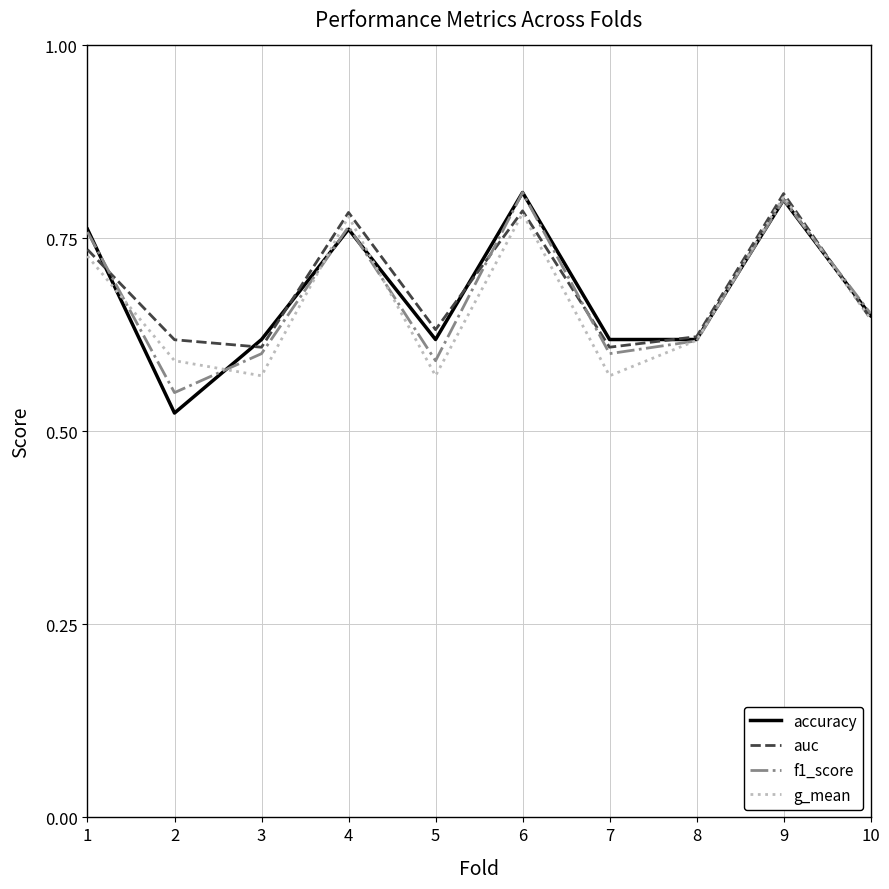

Is this an area chart (filled region under the line)?

No